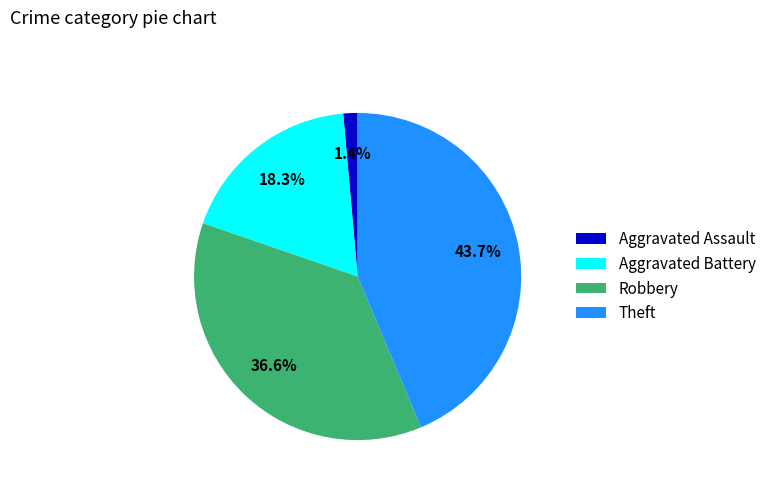

How many slices are in this pie chart?

4